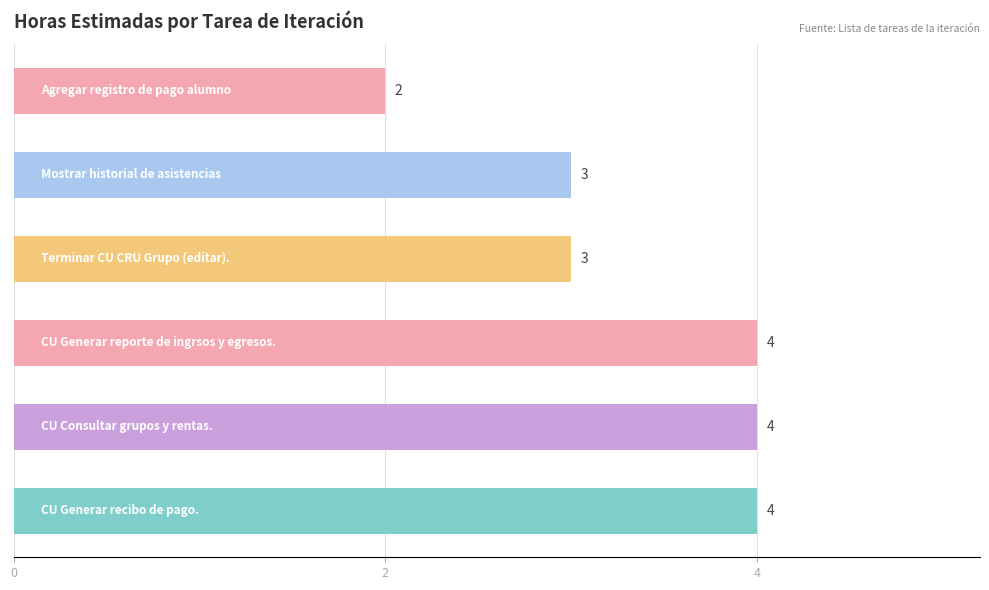

What is the average value?

3